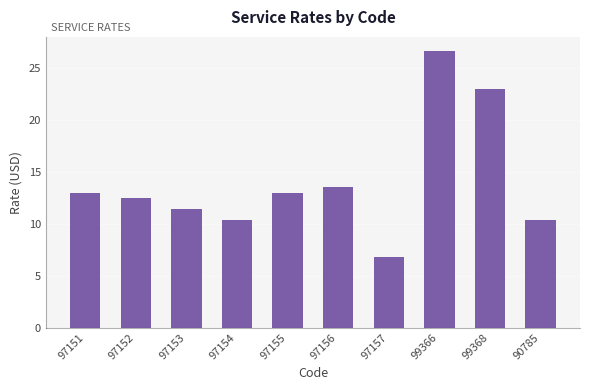

What is the change in value from 97152 to 99366?

+14.2